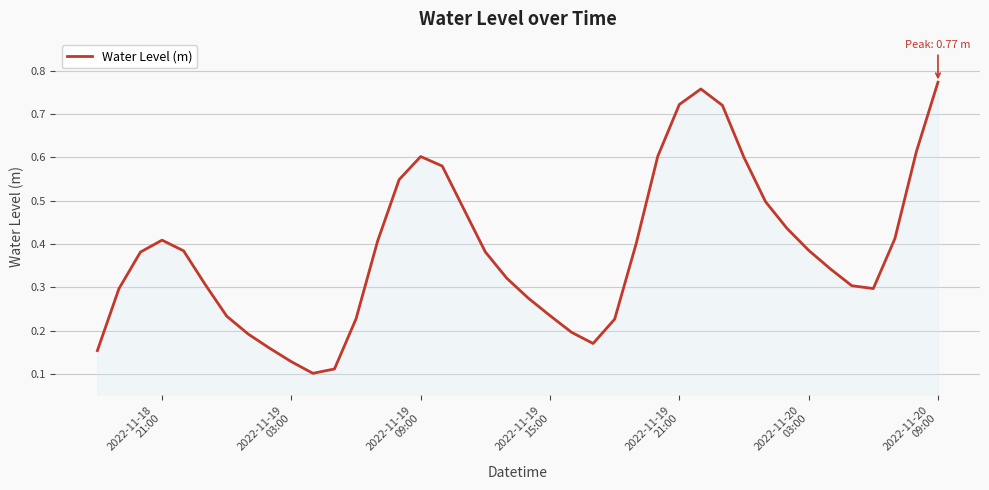

What is the value of the 16th point from the left?

0.6